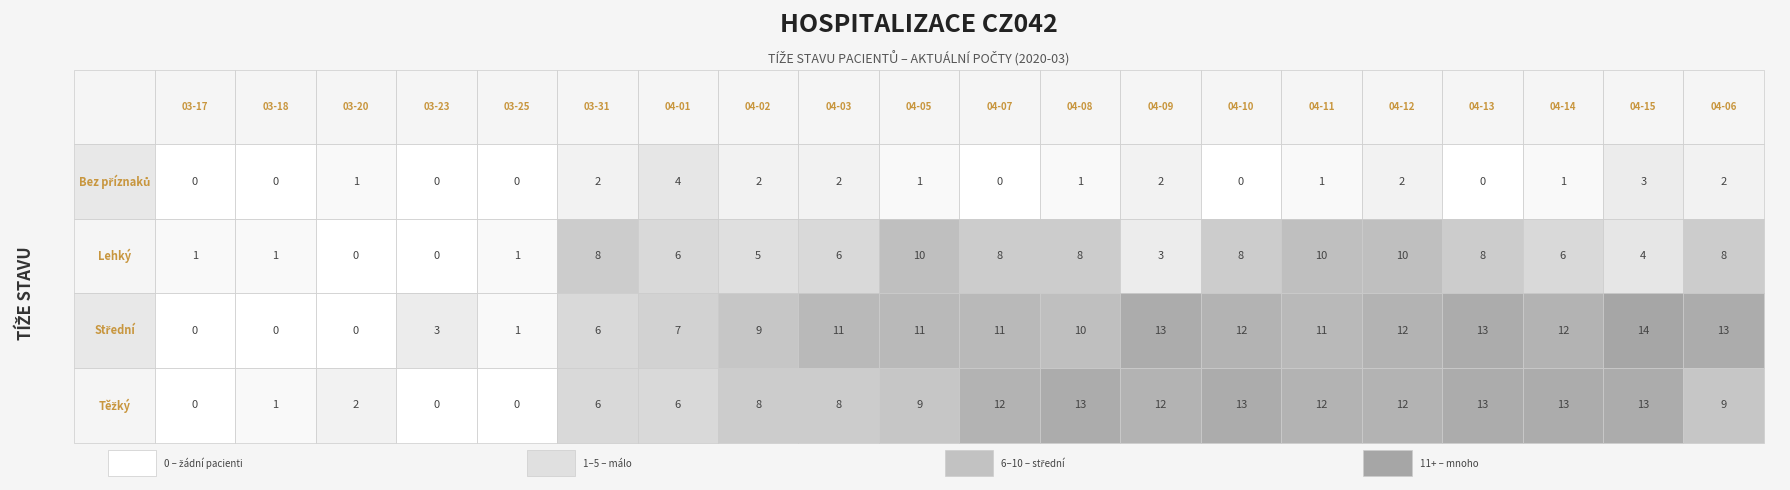

Is the value of Bez příznaků at 2020-04-02 greater than the value of Lehký at 2020-04-15?

No